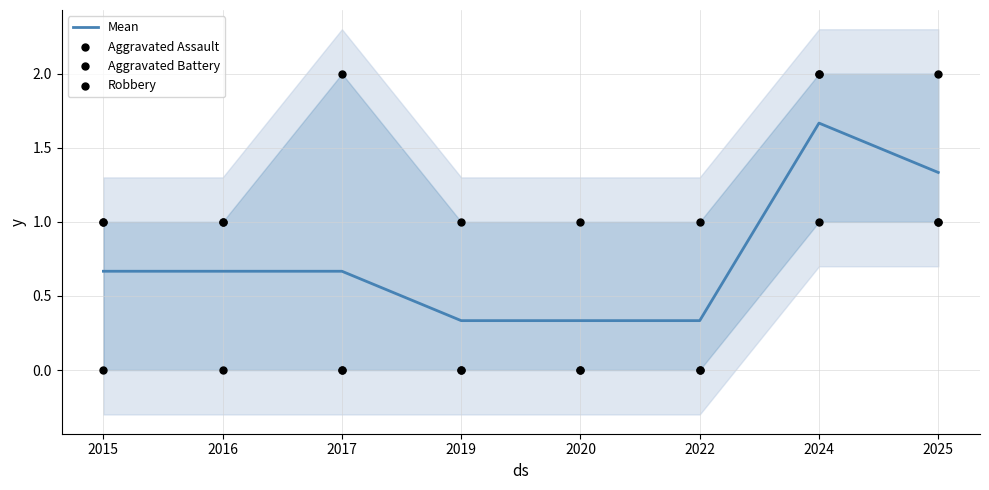

Is the value of Mean at 2024 greater than the value of Robbery at 2017?

No